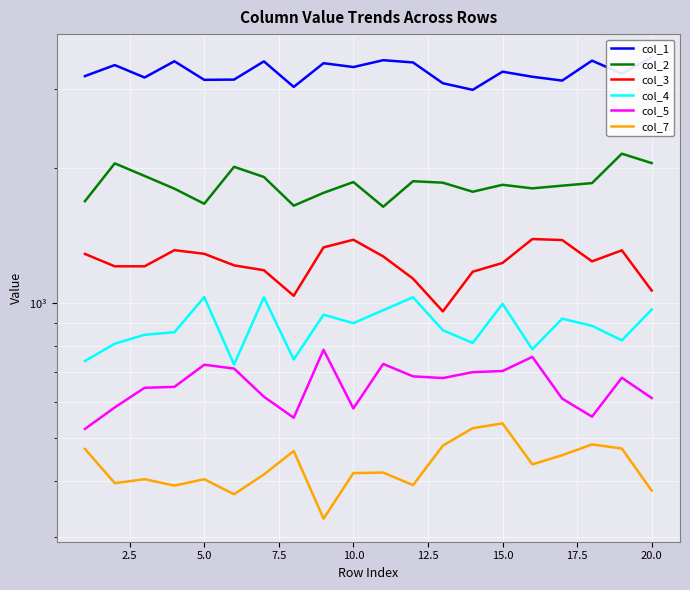

How many interior local valleys does the col_3 series have?

3